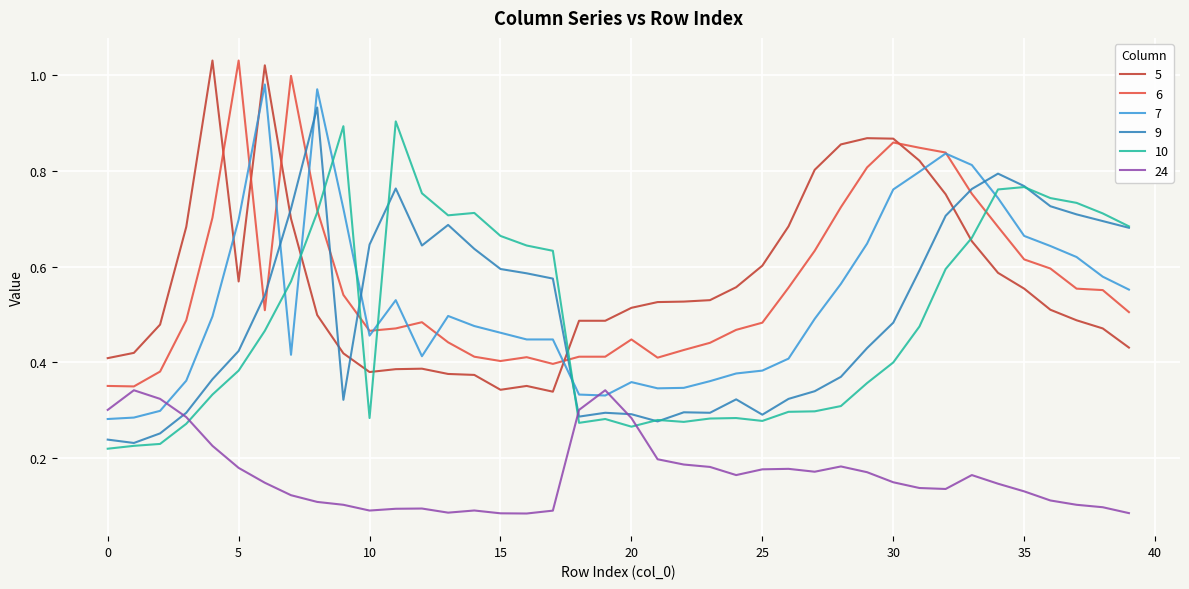

True or false: 5 and 7 intersect in this chart.

True